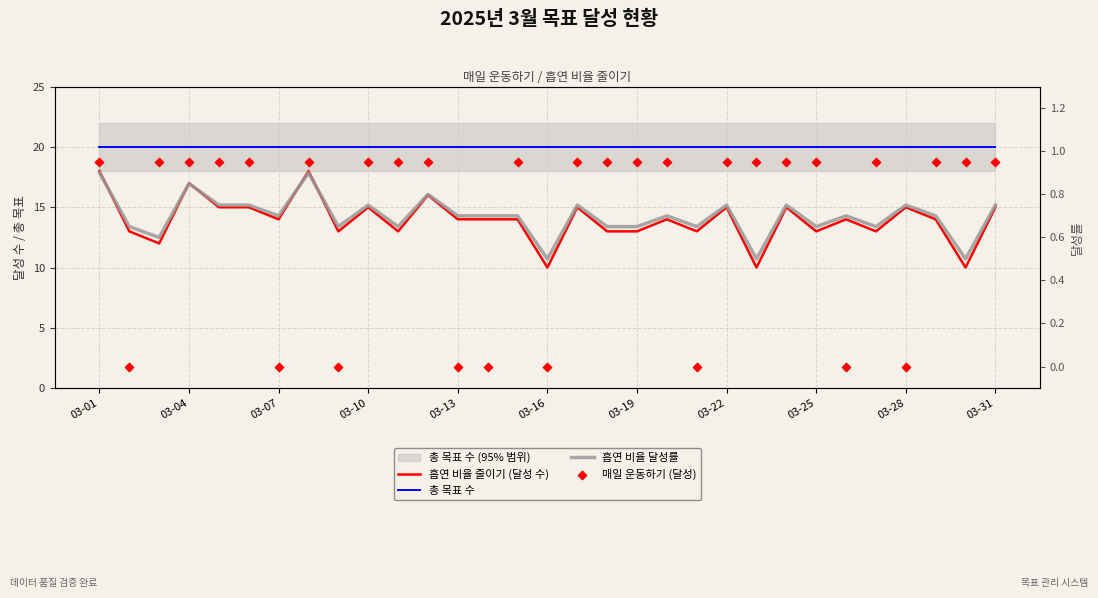

Which series reaches the maximum Y coordinate?

총 목표 수